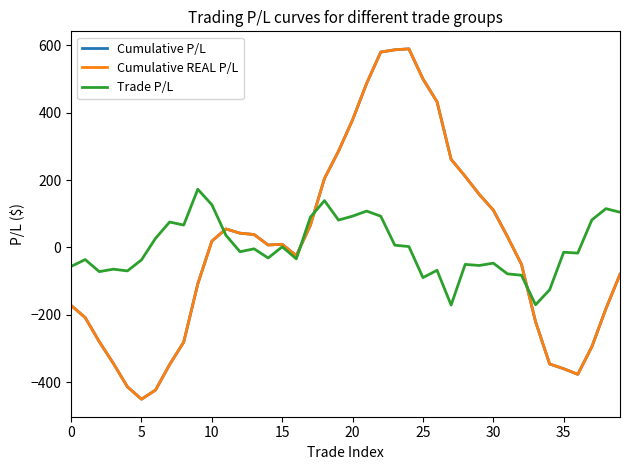

What is the average value of the Cumulative P/L series?

2.4